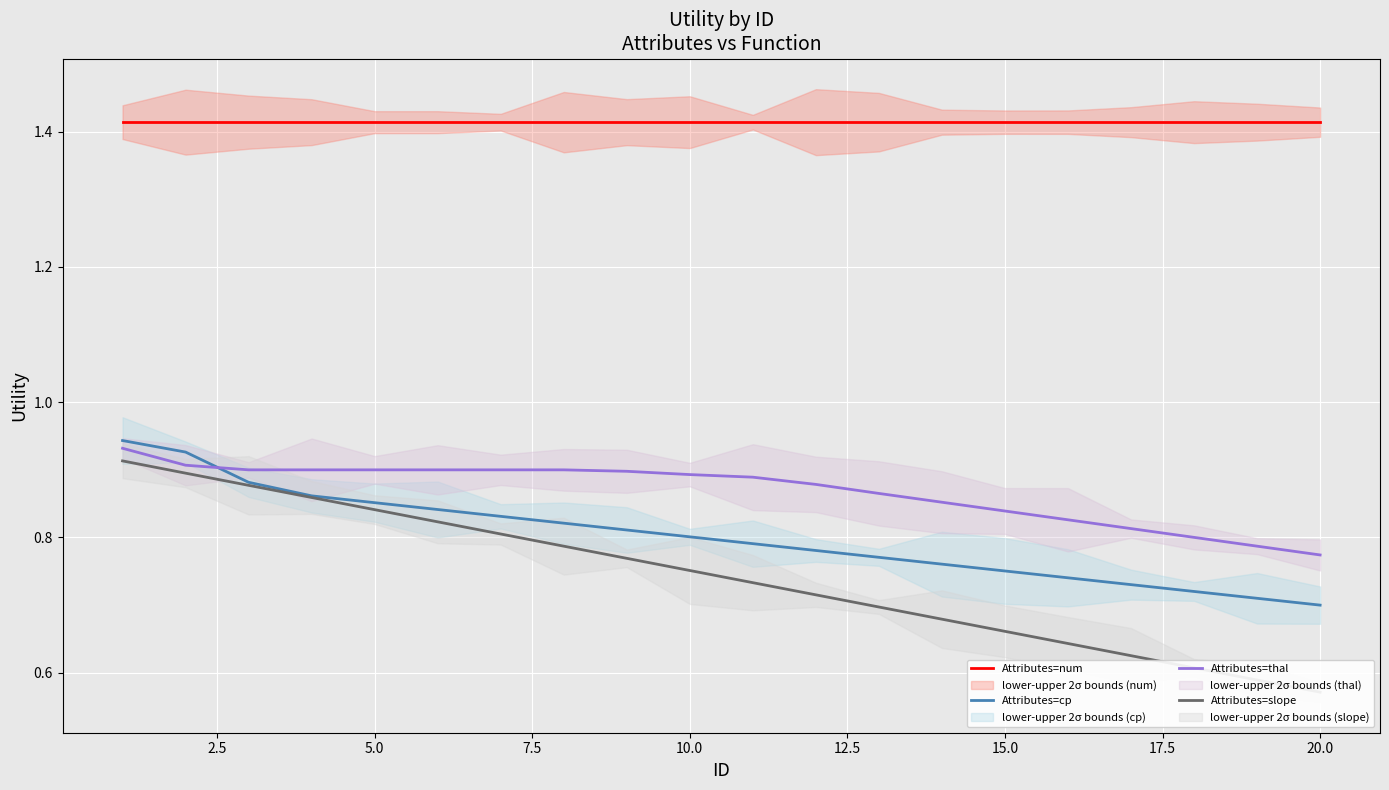

True or false: Attributes=cp and Attributes=num cross at least once.

False